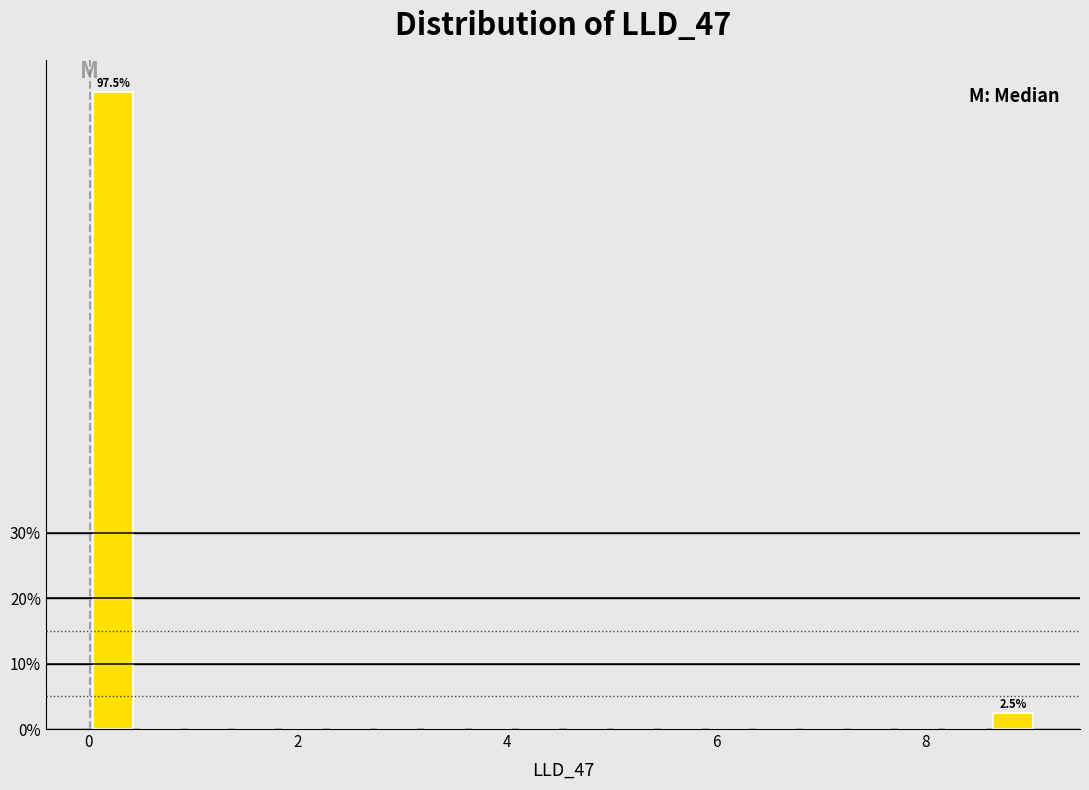

Around what value on the x-axis is the tallest bar? Give the approximate position of its centre, as read against the axis.

0.2